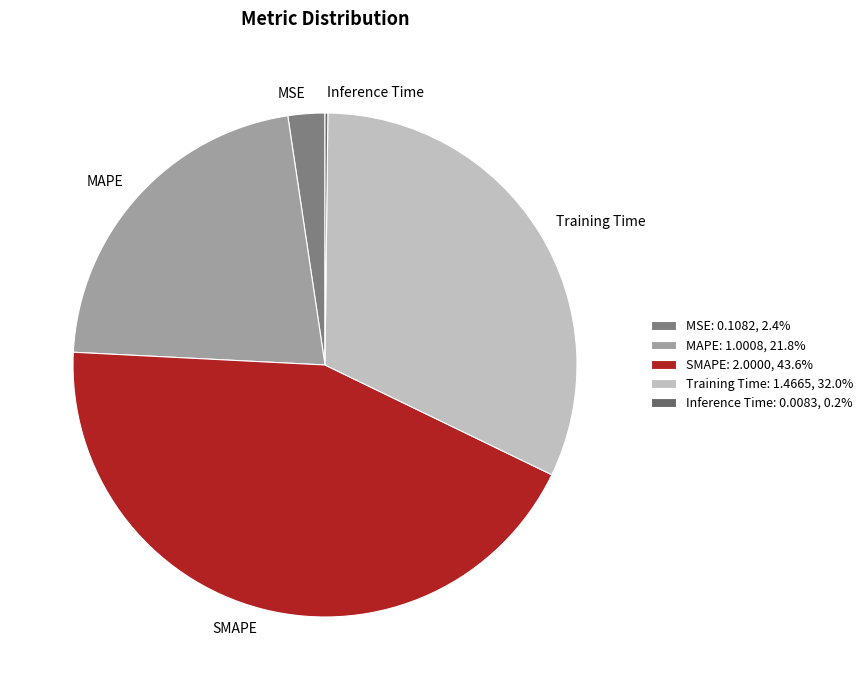

The MAPE slice represents 32% of the pie. True or false?

False